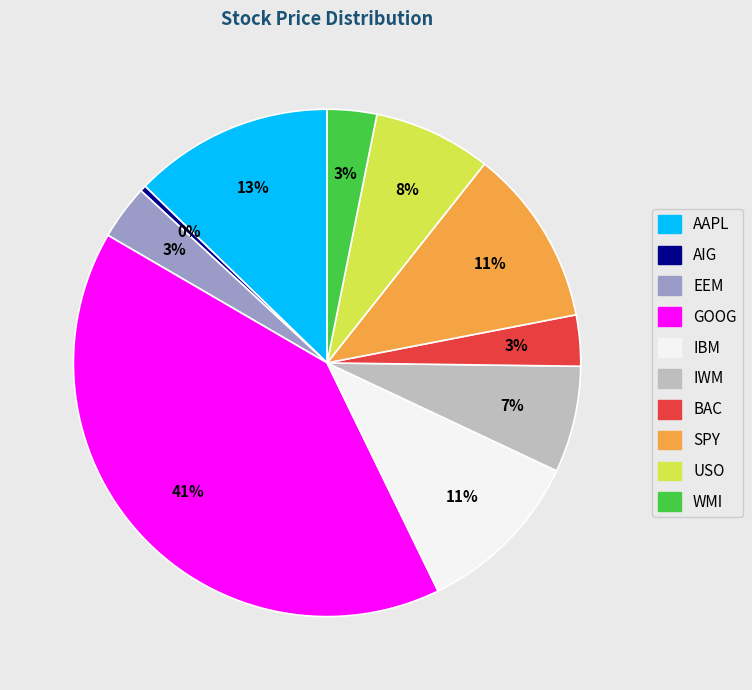

To the nearest percent, what is the average slice percentage?

10%